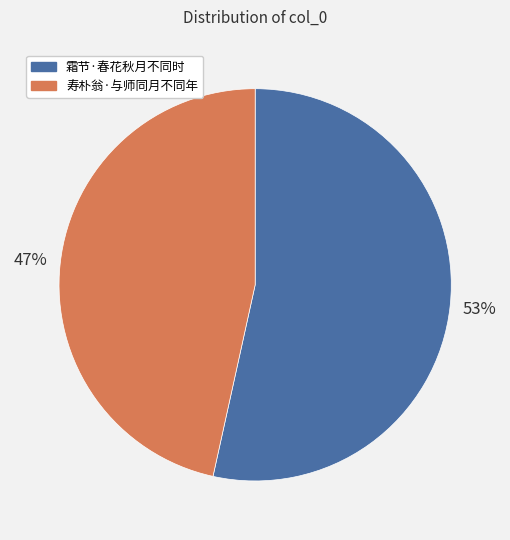

To the nearest percent, what percentage of the pie is 寿朴翁·与师同月不同年?

47%